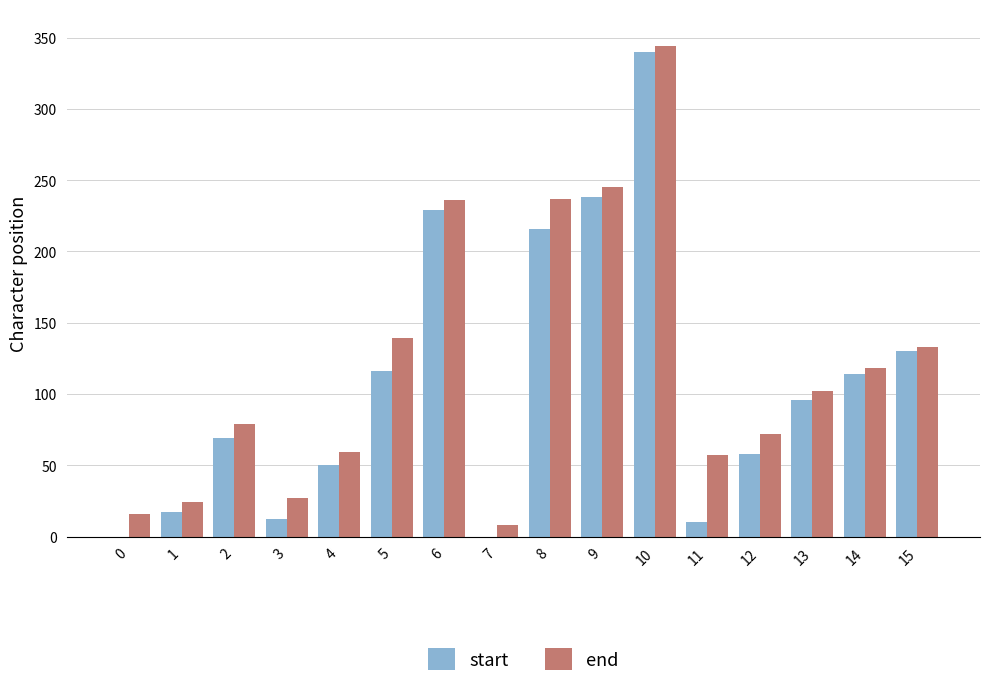

Which category has the highest value across all series?

10